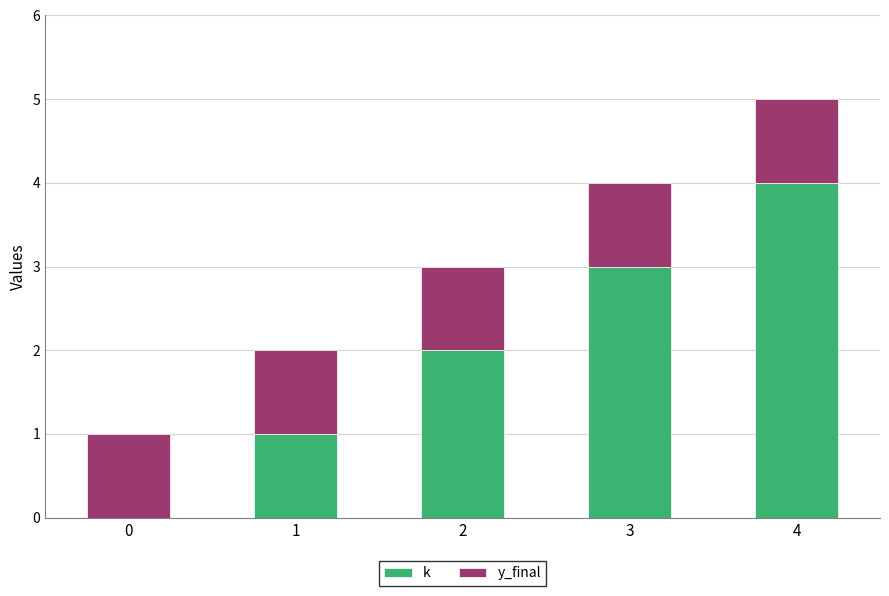

At which category is the sum across all series the highest?

4